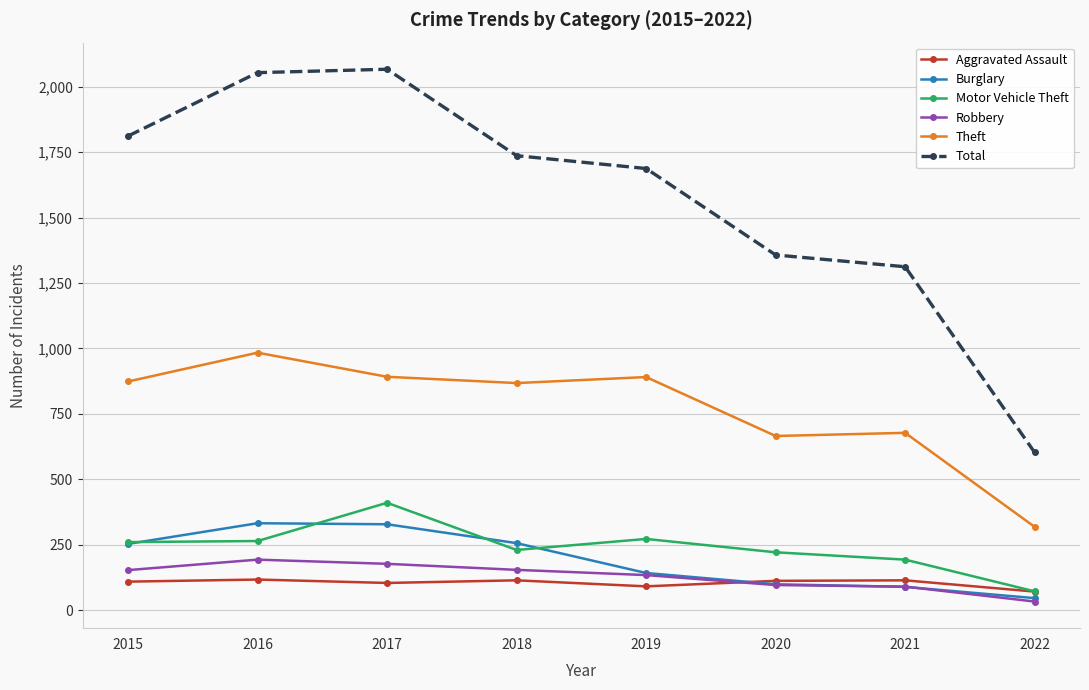

What is the difference between the second highest and second lowest values in the Robbery series?

87